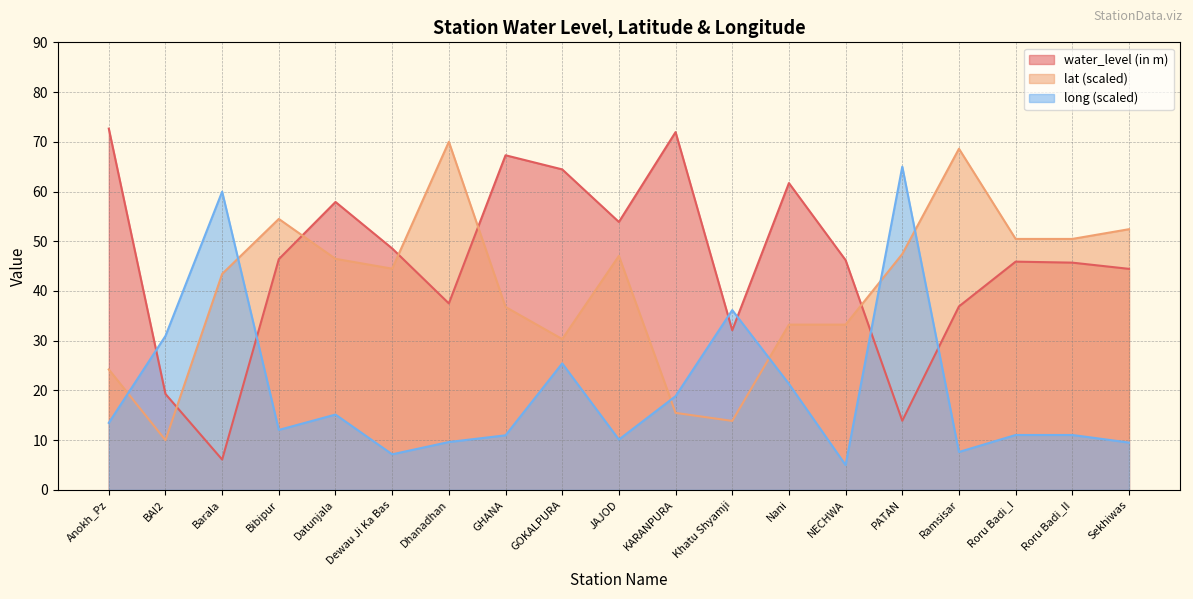

After their last crossing, which series has the higher values: long or water_level (in m)?

water_level (in m)